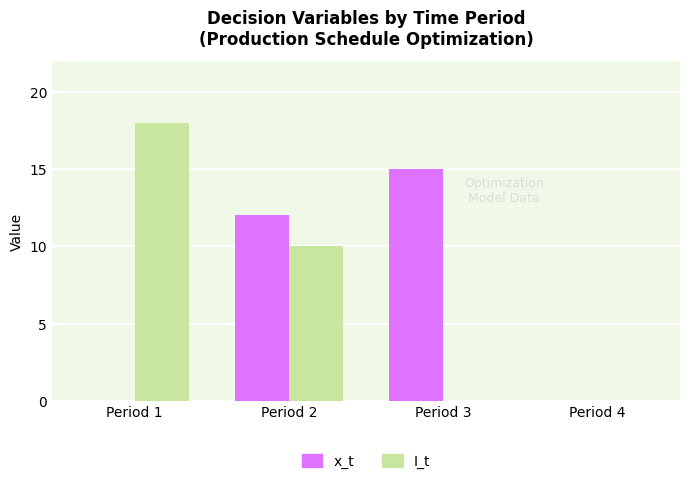

Reading left to right, extract all data points from this chart.

x_t: 0	12	15	0
I_t: 18	10	0	0